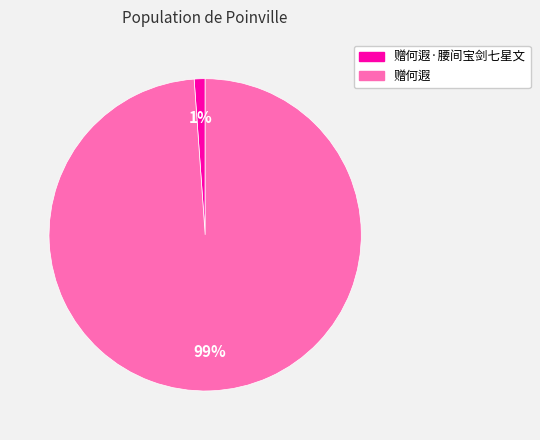

To the nearest percent, what percentage of the pie is 赠何遐·腰间宝剑七星文?

1%